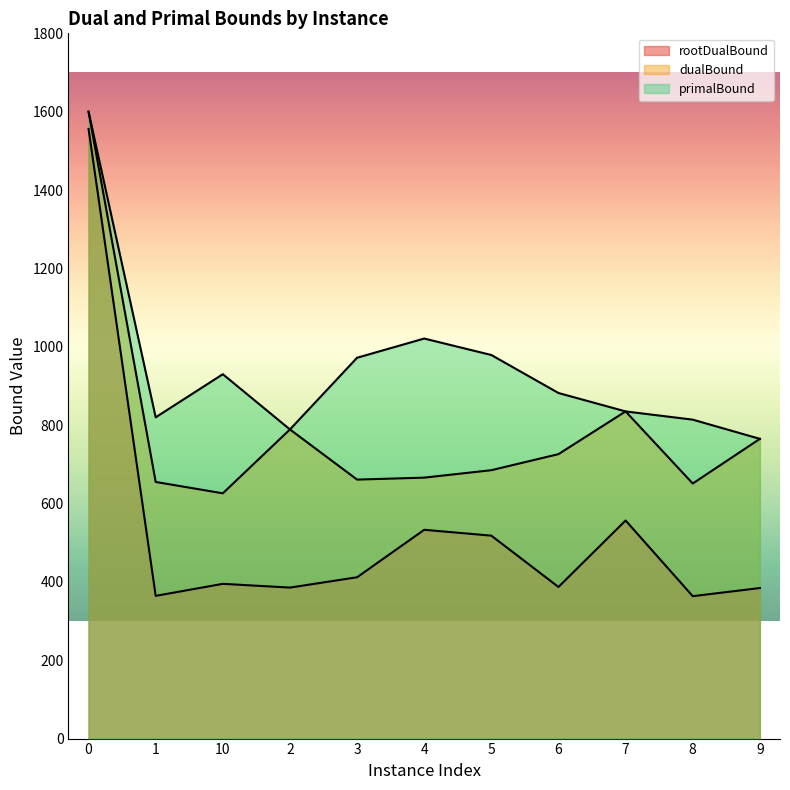

Is the value of dualBound at 3 greater than the value of primalBound at 7?

No